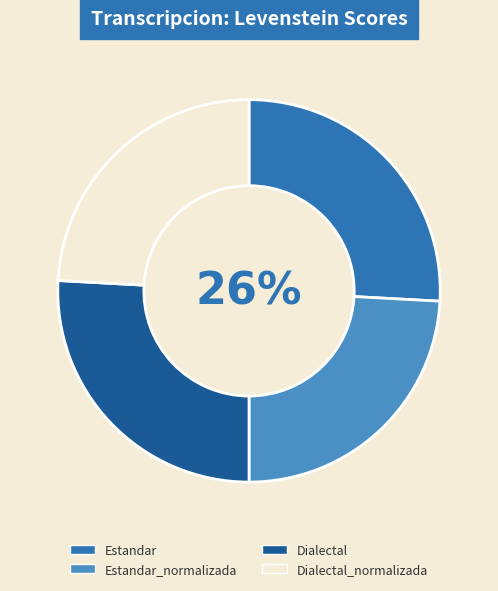

How many segments does this pie chart have?

4